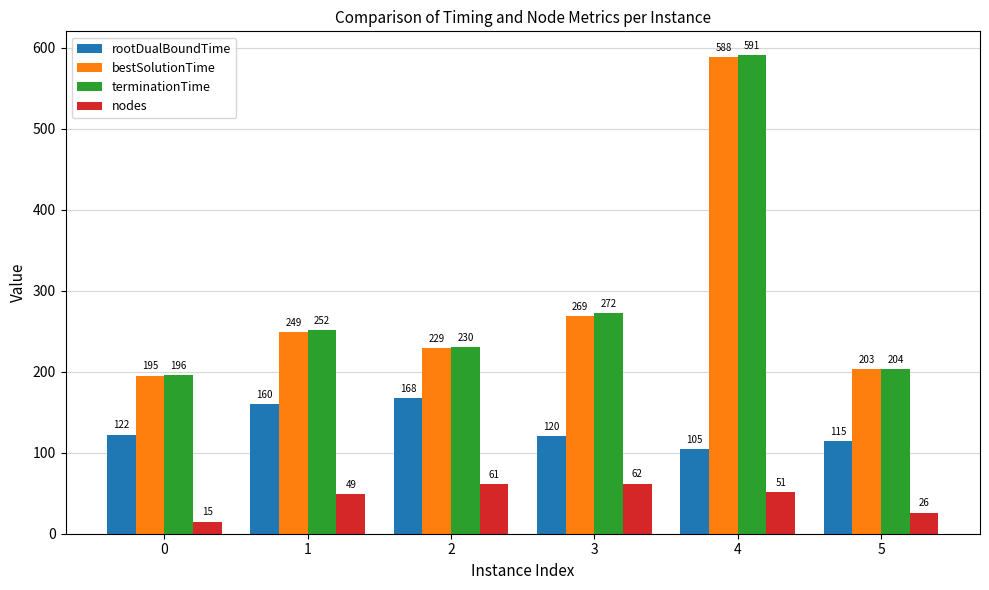

The nodes series shows 15.0 at 0. True or false?

True